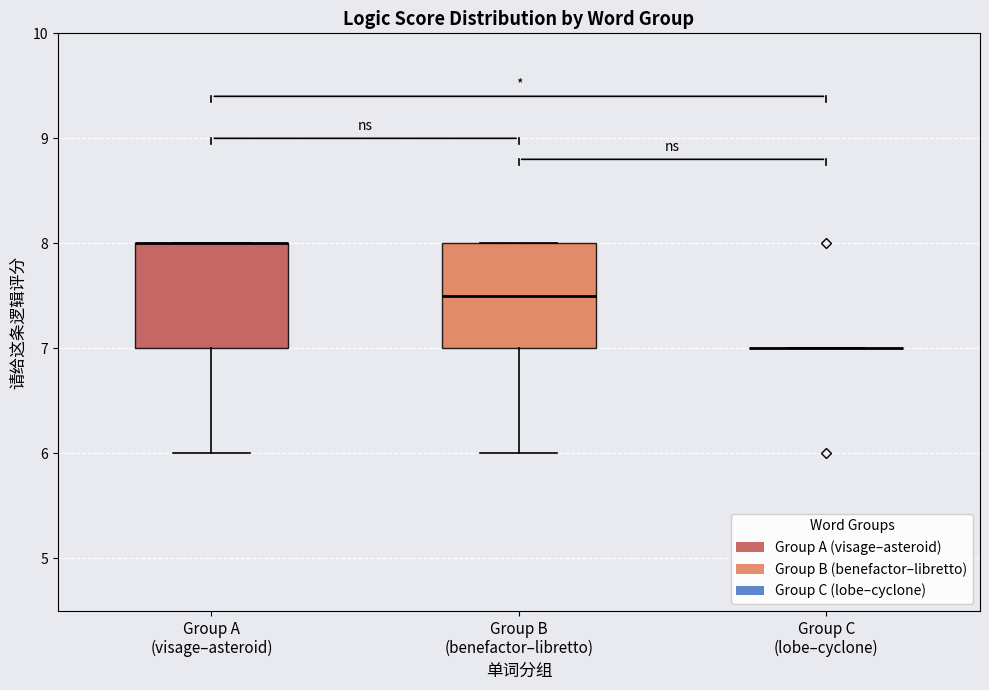

Reading left to right, transcribe this box plot: for each box, give where its median line is, the range the box spans, and where its two whiskers end, as read against the y-axis. The values are not printed on the chart, so give them approximately, as read against the axis.

Group A (visage–asteroid): median 8.0 (drawn on the box's upper edge), box 7.0 to 8.0, whiskers 6.0 to 8.0
Group B (benefactor–libretto): median 7.5, box 7.0 to 8.0, whiskers 6.0 to 8.0
Group C (lobe–cyclone): box collapsed to a line at 7.0, whiskers 7.0 to 7.0